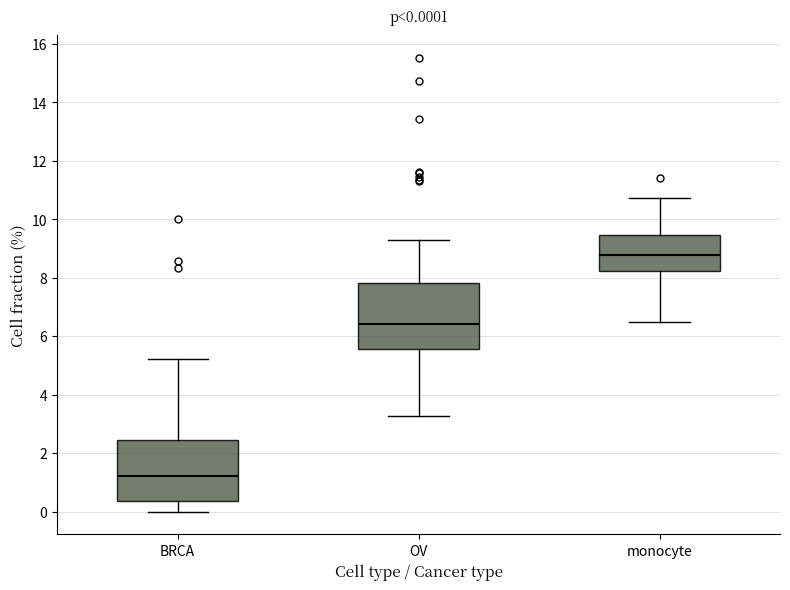

Which box's median line is the highest?

monocyte